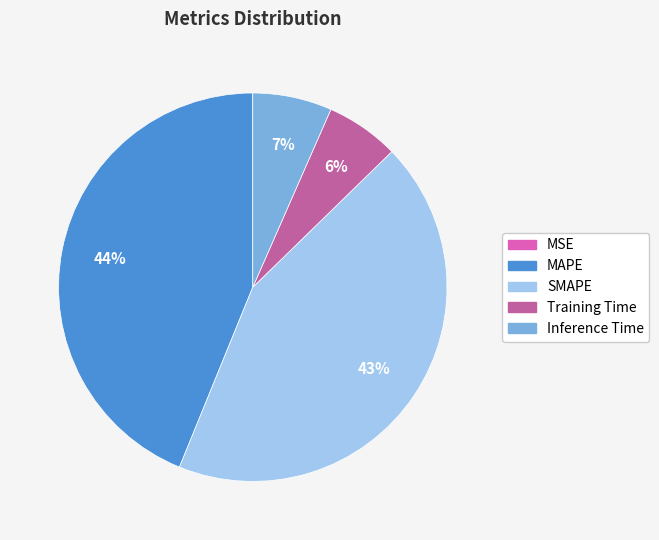

What percentage is the Inference Time slice, to the nearest percent?

7%